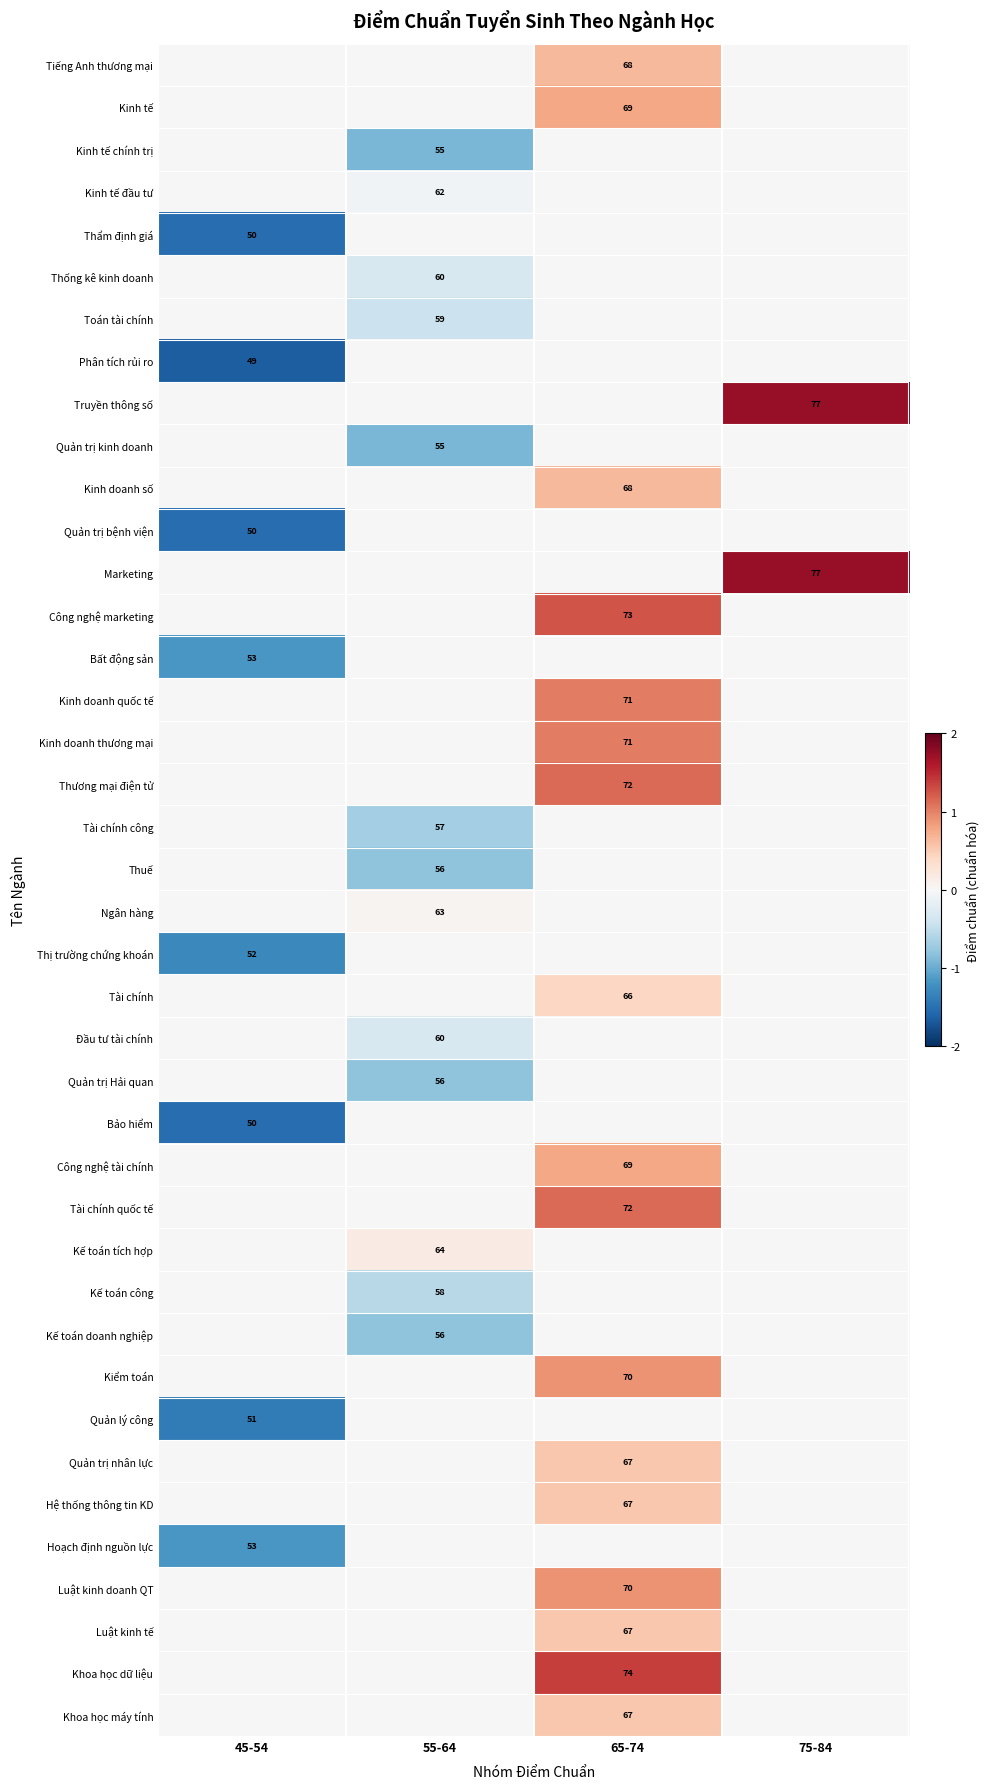

Is it true that Quản trị bệnh viện equals 50 at 45-54?

True